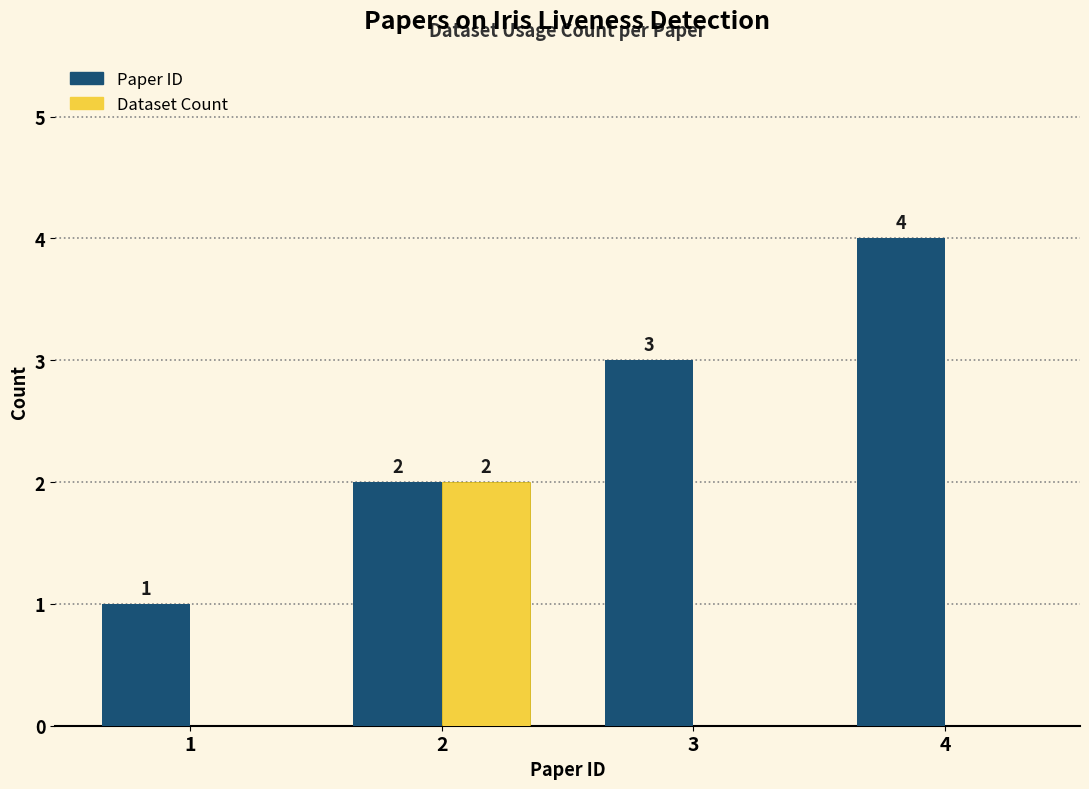

Is the value of Paper ID at 4 greater than the value of Dataset Count at 4?

Yes